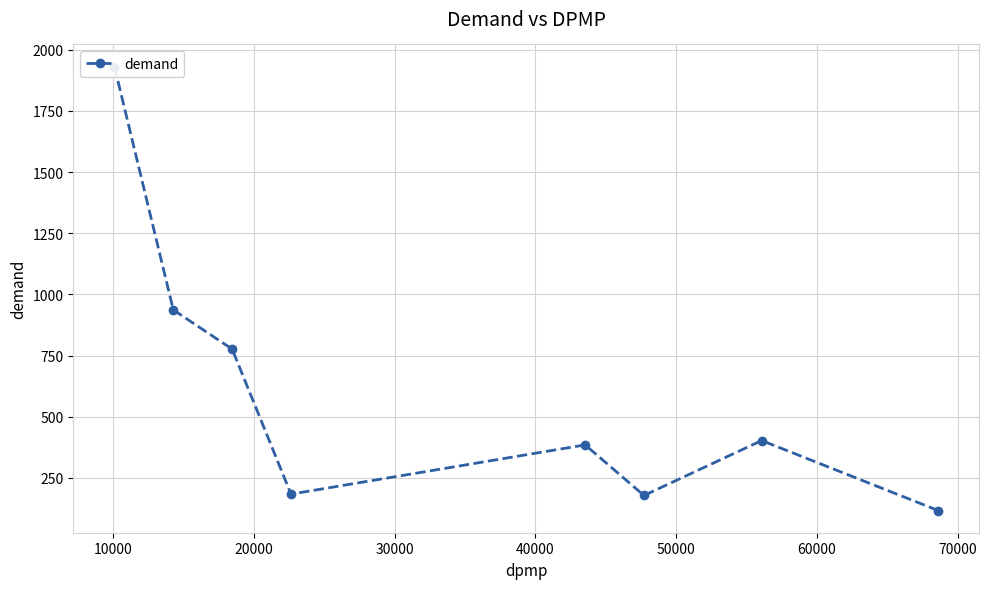

How many points are higher than both their immediate neighbors (excluding endpoints)?

2